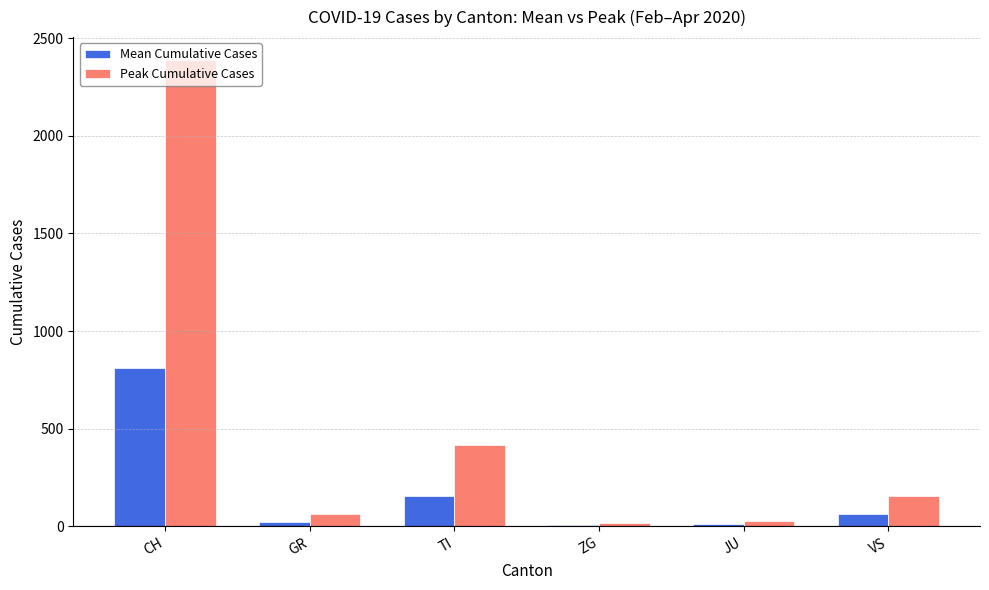

Which series has the largest total across all categories?

Peak Cumulative Cases